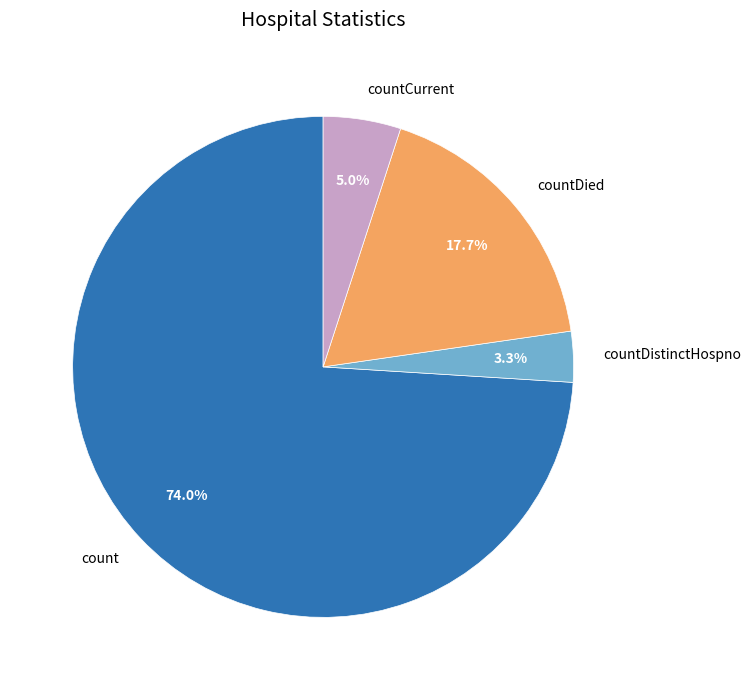

Which slice is the smallest?

countDistinctHospno